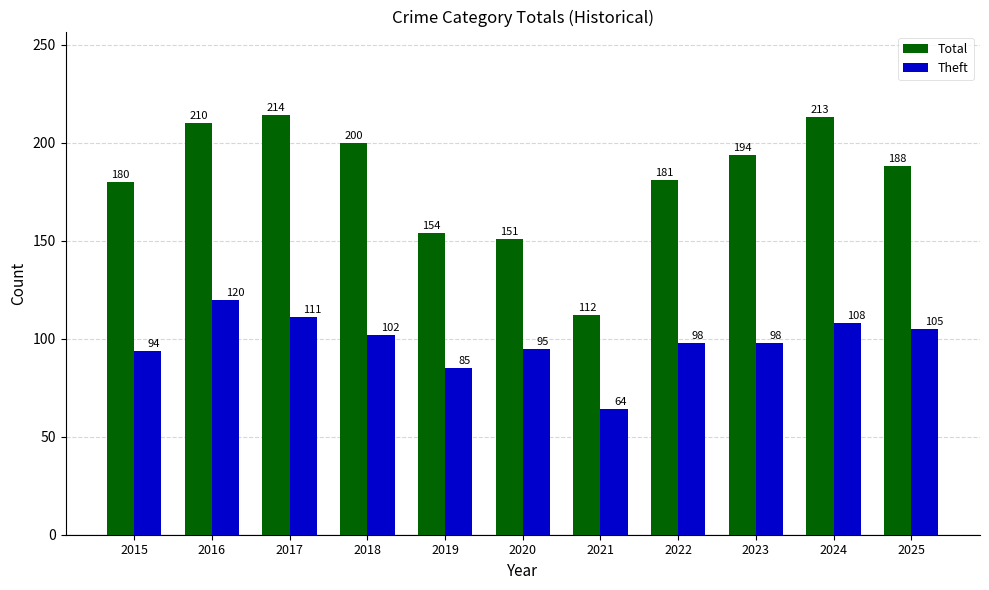

How many bars are there in each group?

2